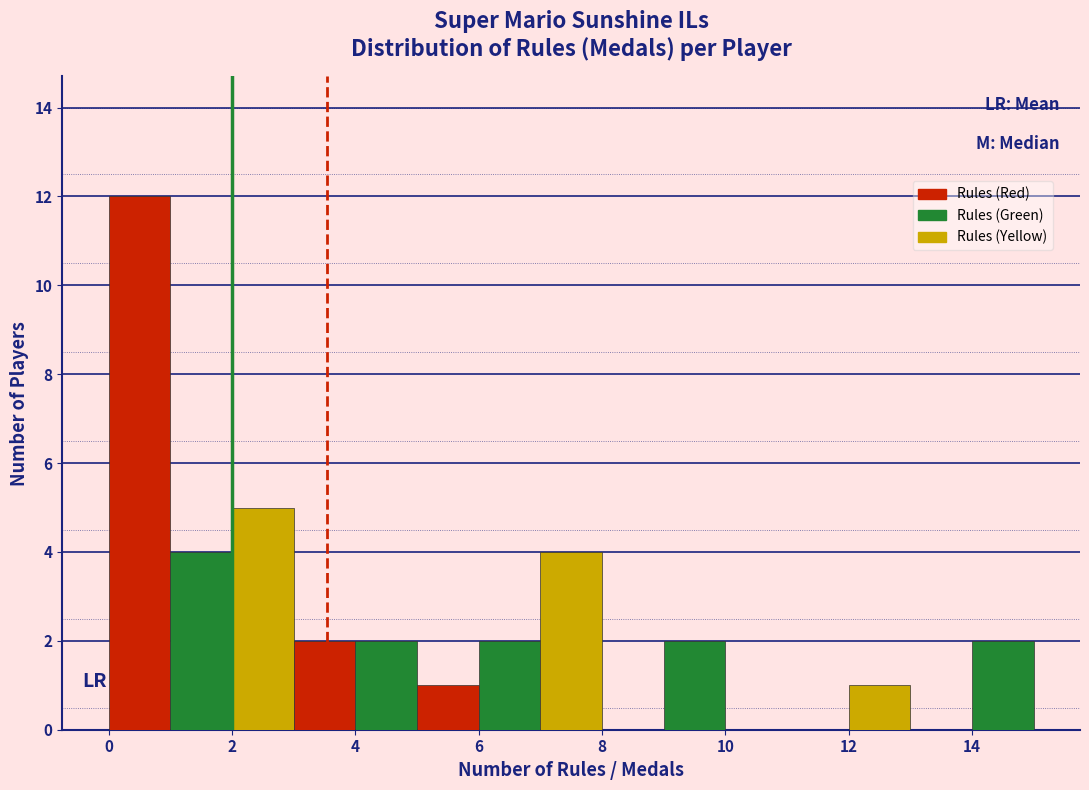

Reading left to right, list every bar in this chart as the range it spans on the x-axis followed by its height. The values are not printed on the chart, so give them approximately, as read against the axis.

0 to 1: 12
1 to 2: 4
2 to 3: 5
3 to 4: 2
4 to 5: 2
5 to 6: 1
6 to 7: 2
7 to 8: 4
8 to 9: 0
9 to 10: 2
10 to 11: 0
11 to 12: 0
12 to 13: 1
13 to 14: 0
14 to 15: 2